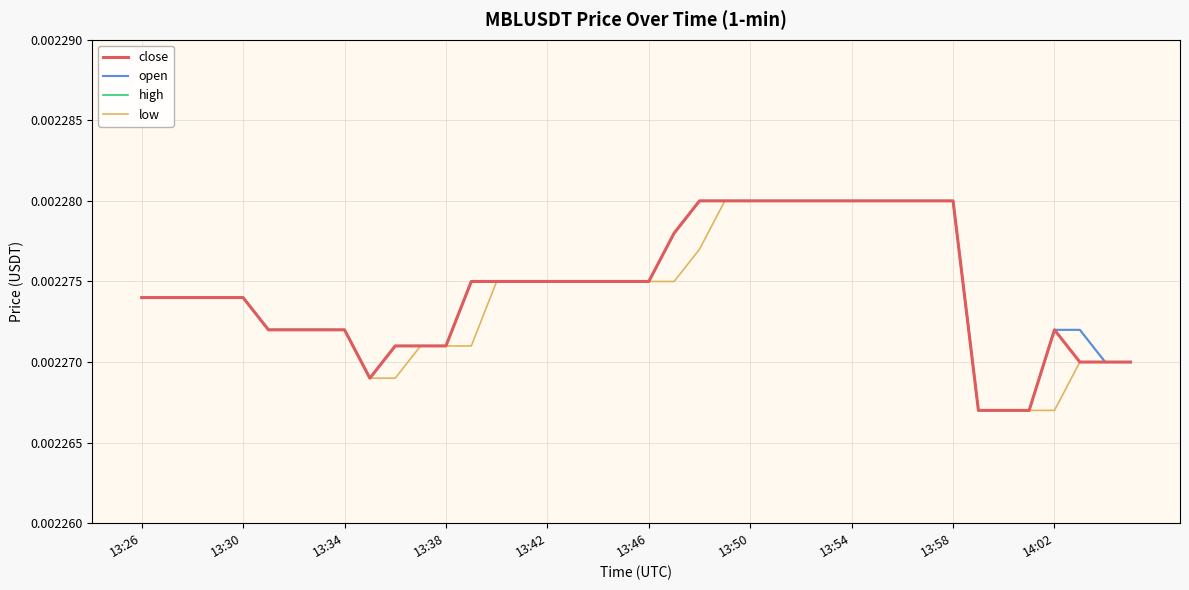

At how many categories does at least one series exceed 0?

40